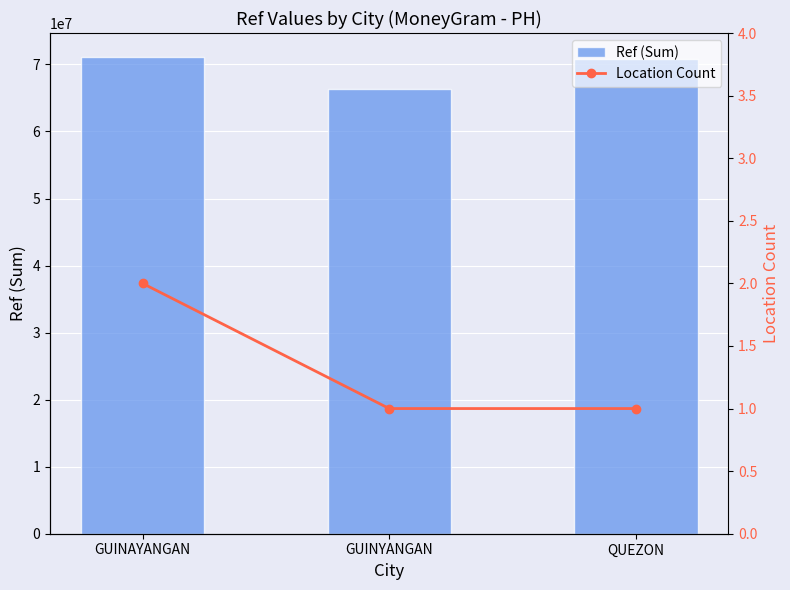

At which category is the sum across all series the highest?

GUINAYANGAN